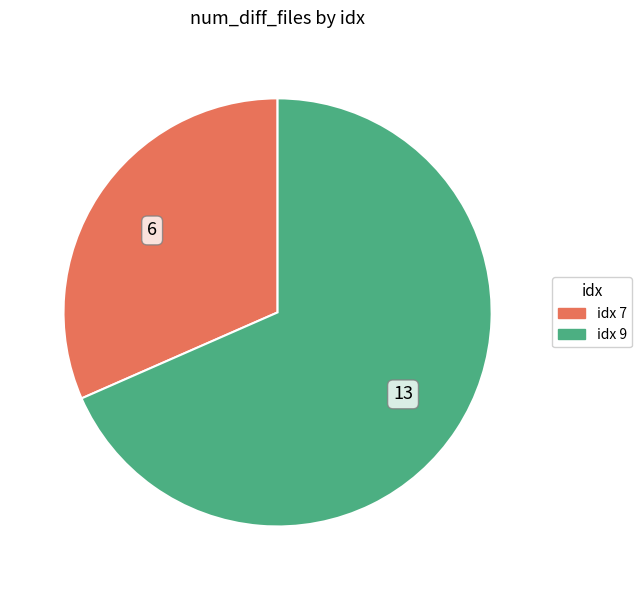

Is there any slice that represents more than half of the pie?

Yes